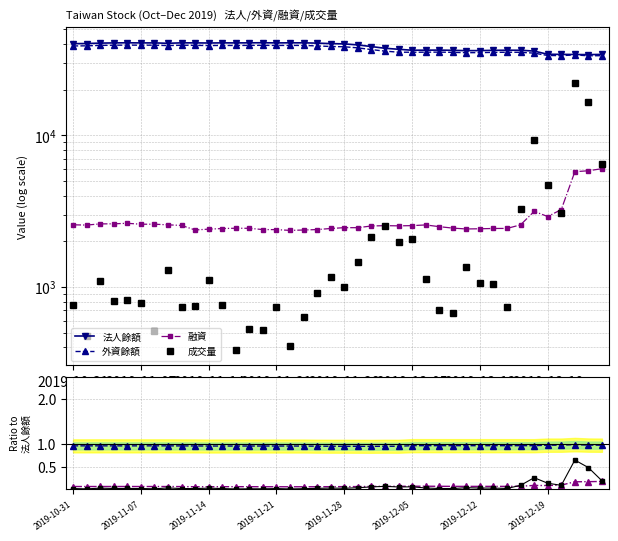

True or false: 外資餘額 has more than 1 points higher than both neighbors.

True